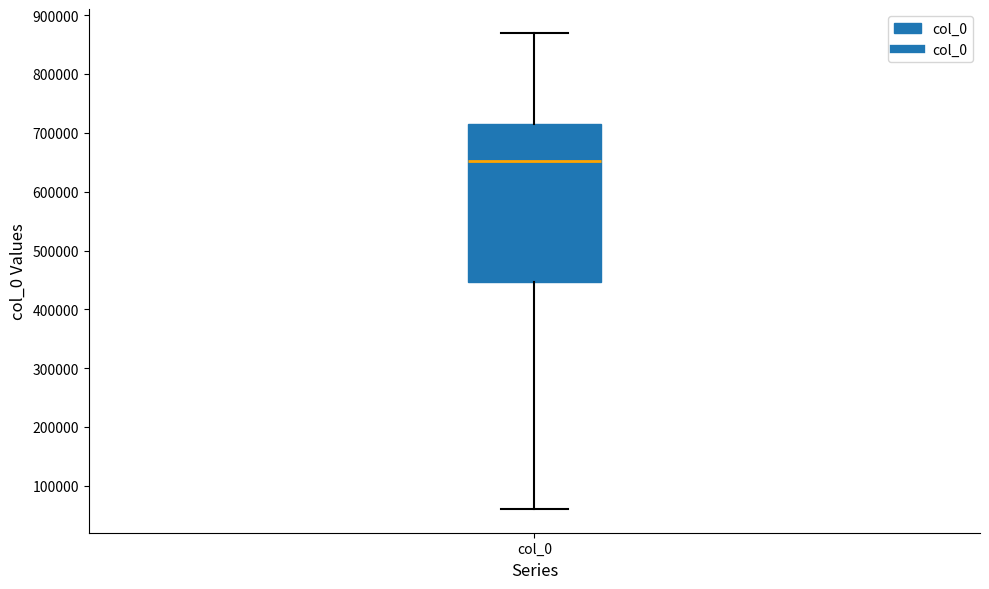

Read this box plot against the y-axis: the position of the median line, the range covered by the box, and the ends of both whiskers. The values are not printed on the chart, so give them approximately, as read against the axis.

median 650000, box 450000 to 710000, whiskers 60000 to 870000